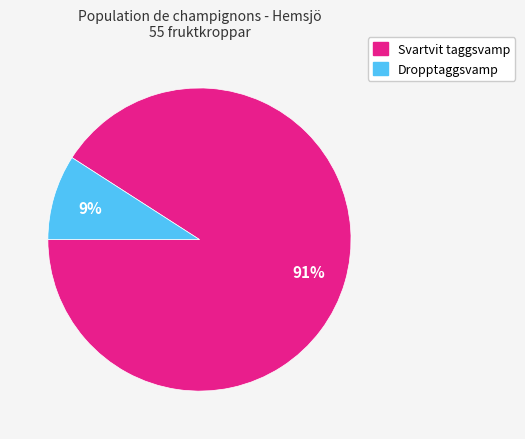

Combined, do Svartvit taggsvamp and Dropptaggsvamp account for over 50%?

Yes